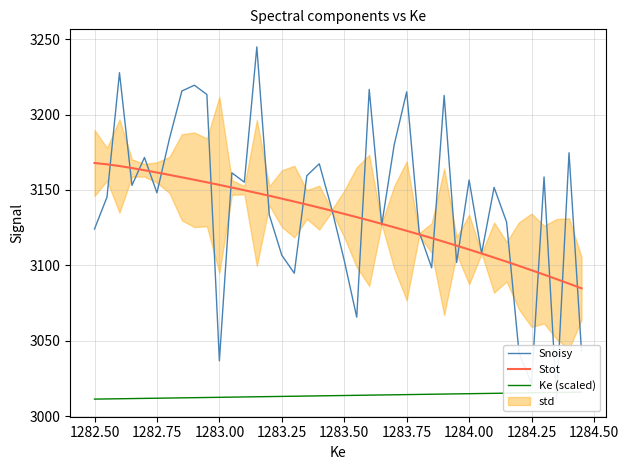

What is the minimum value for Stot?

3084.8